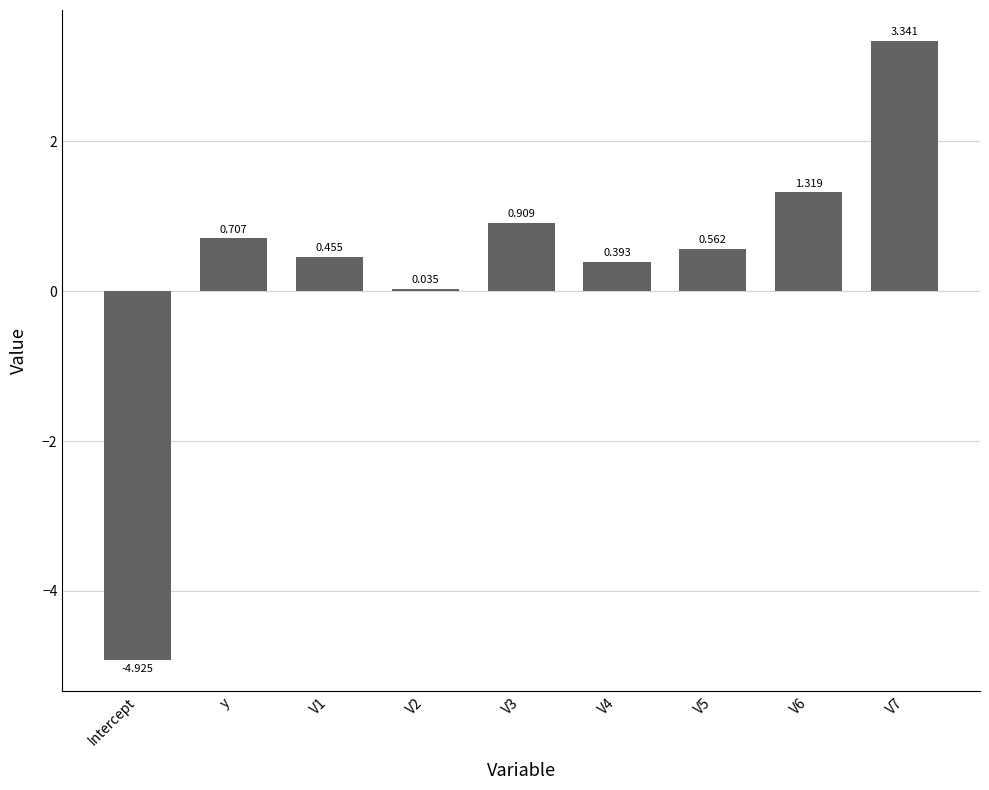

How many values are below 0?

1